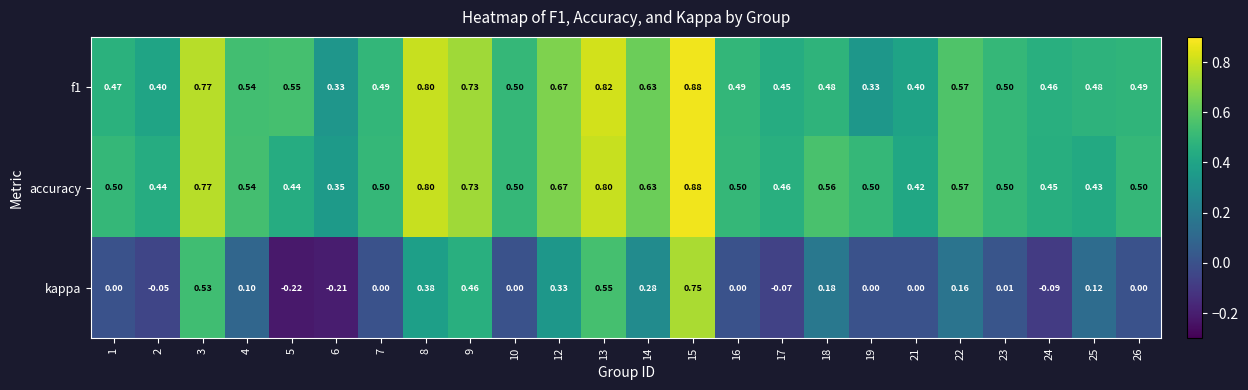

Which series has the largest total across all categories?

accuracy